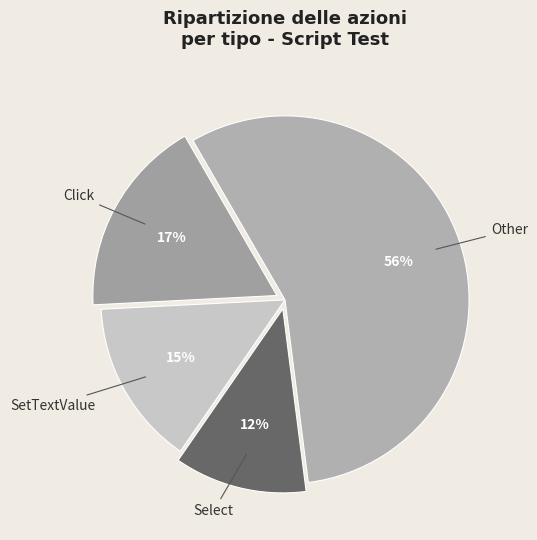

Which slice represents more than half of the pie?

Other